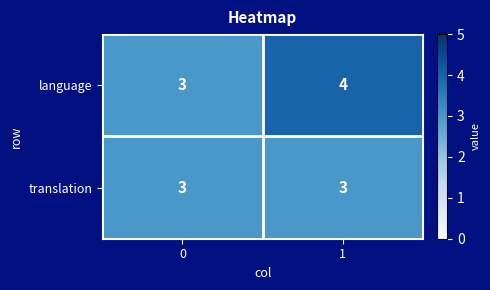

What is the greatest value displayed?

4